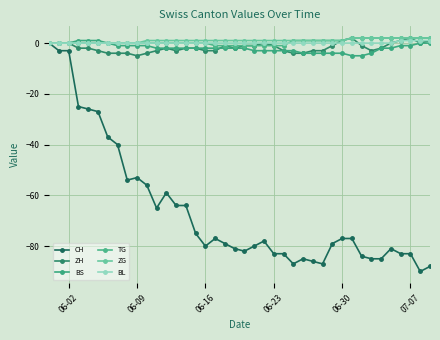

Does the chart have visible grid lines?

Yes